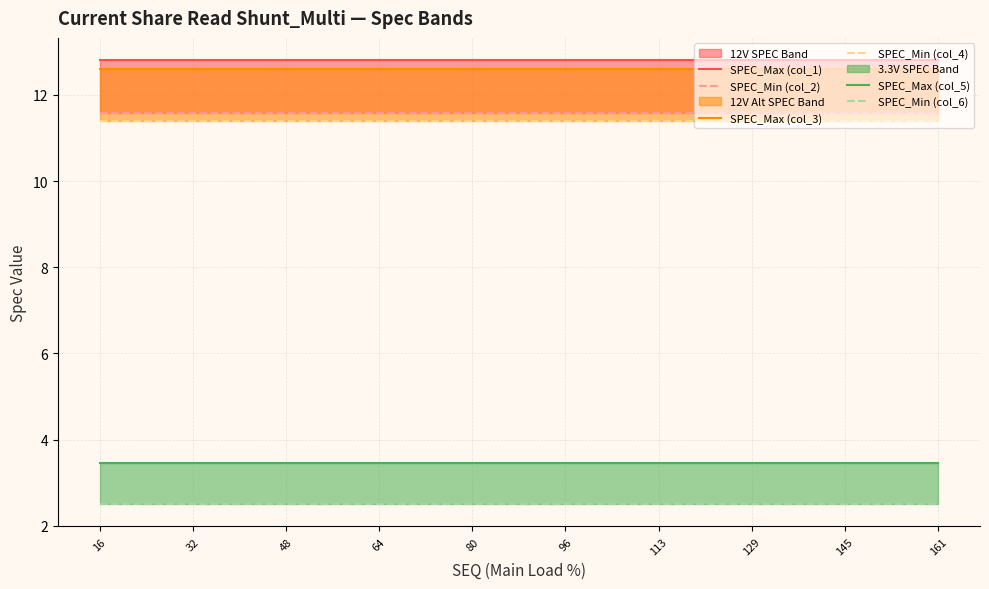

Rank the series by their maximum value, from highest to lowest.

SPEC_Max (col_1), SPEC_Max (col_3), SPEC_Min (col_2), SPEC_Min (col_4), SPEC_Max (col_5), SPEC_Min (col_6)